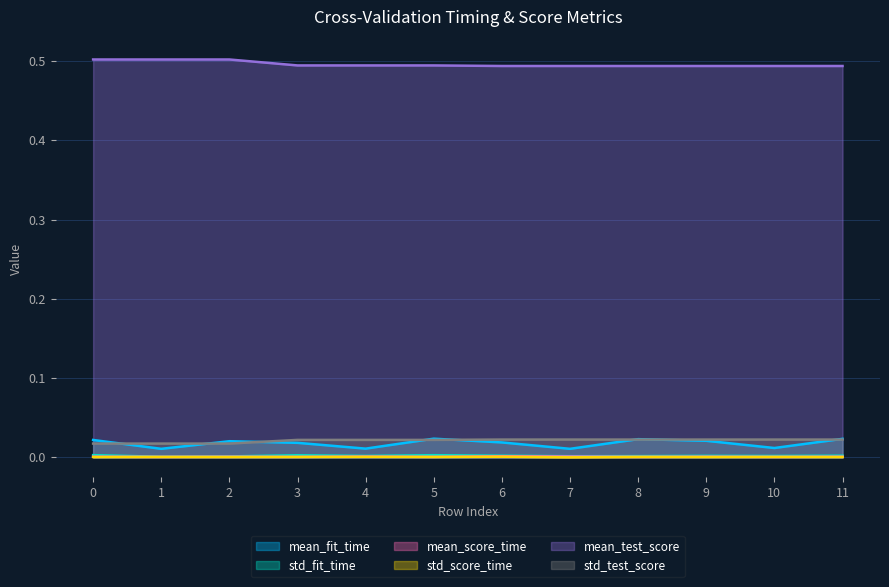

In mean_score_time, how many points are lower than both neighbors (excluding endpoints)?

5